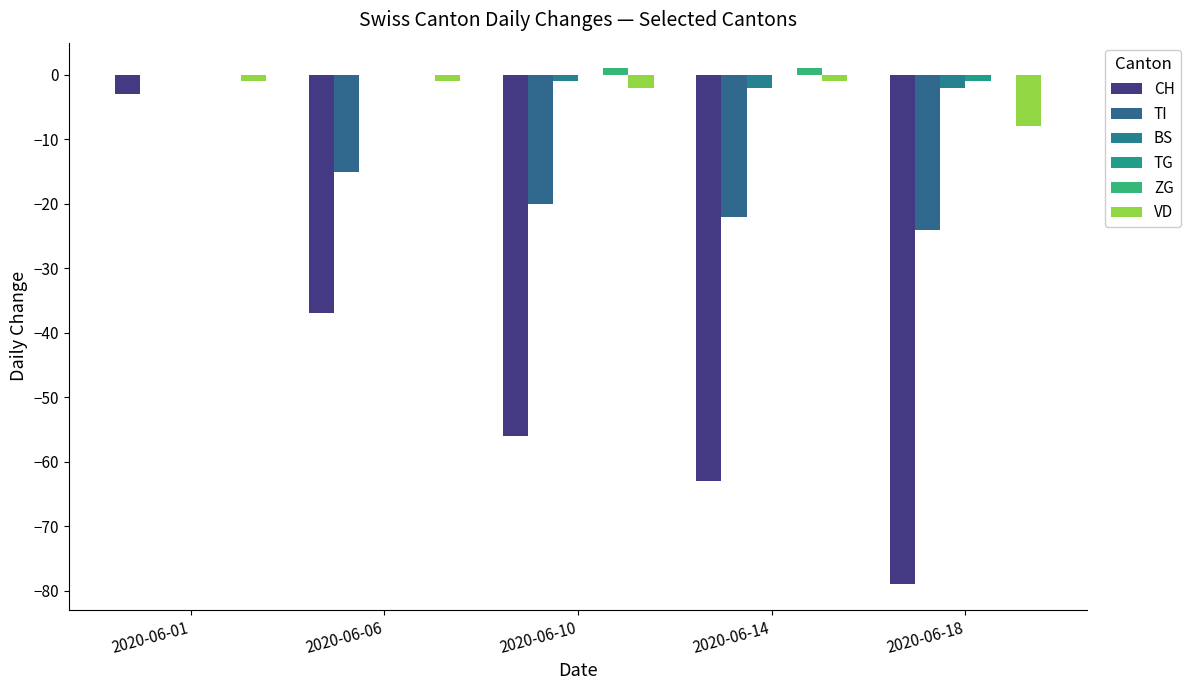

At which label does CH reach its minimum?

2020-06-18